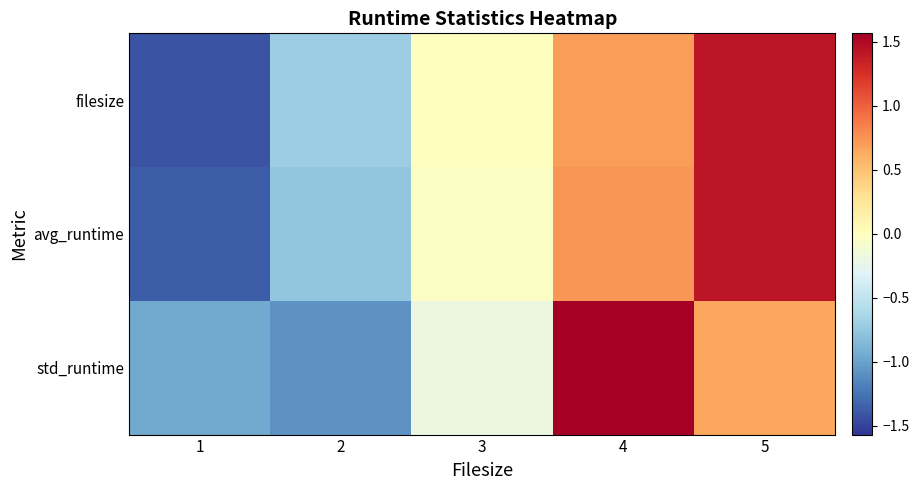

What is the spread (max minus min) of values at 5?

0.8